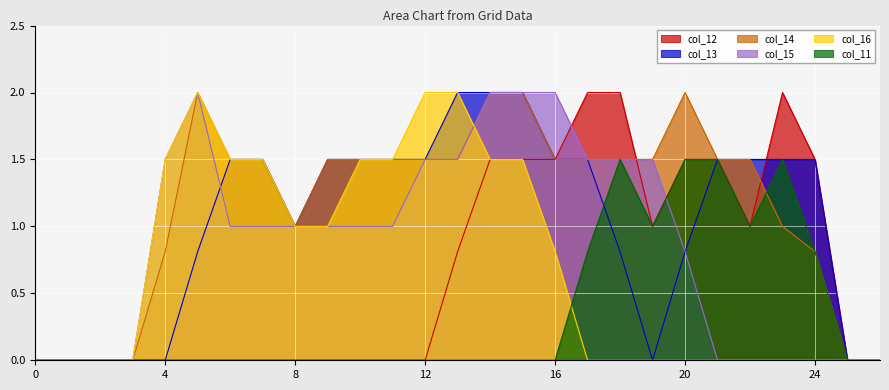

What is the sum of the col_15 values at 21 and 12?

1.5